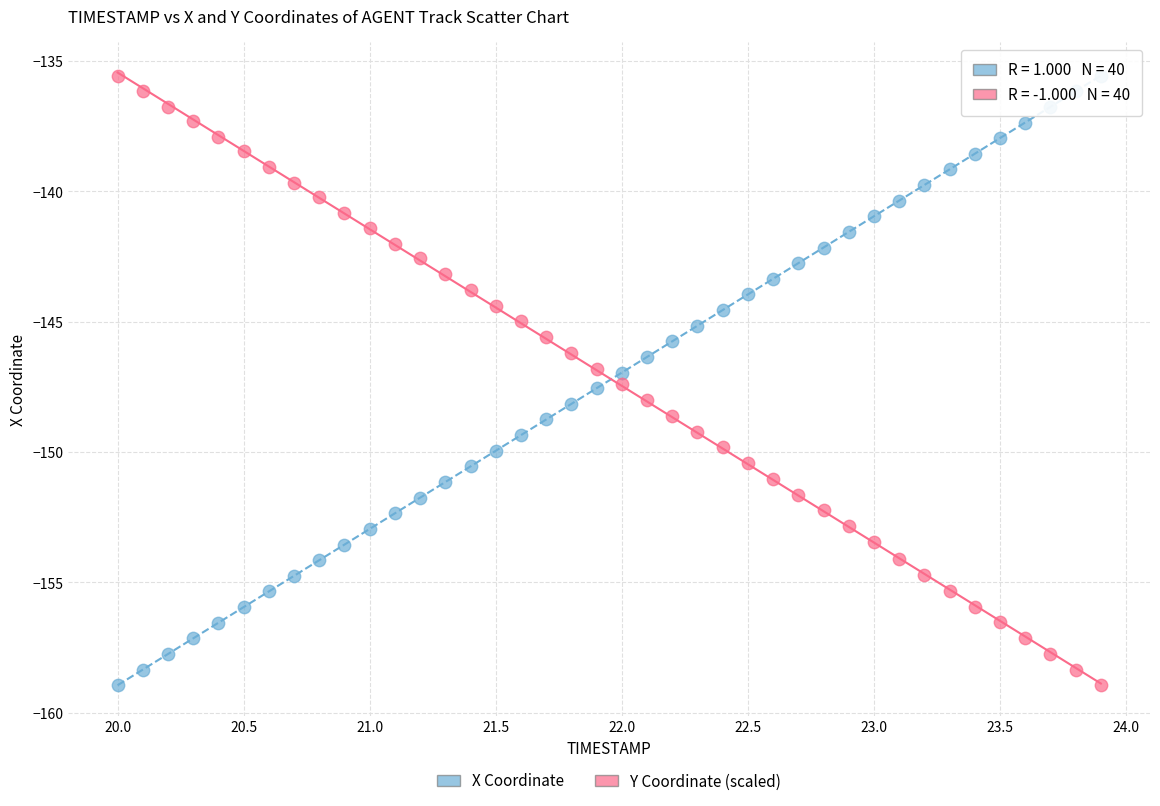

What is the X range (max minus min) for the scatter plot?

3.9